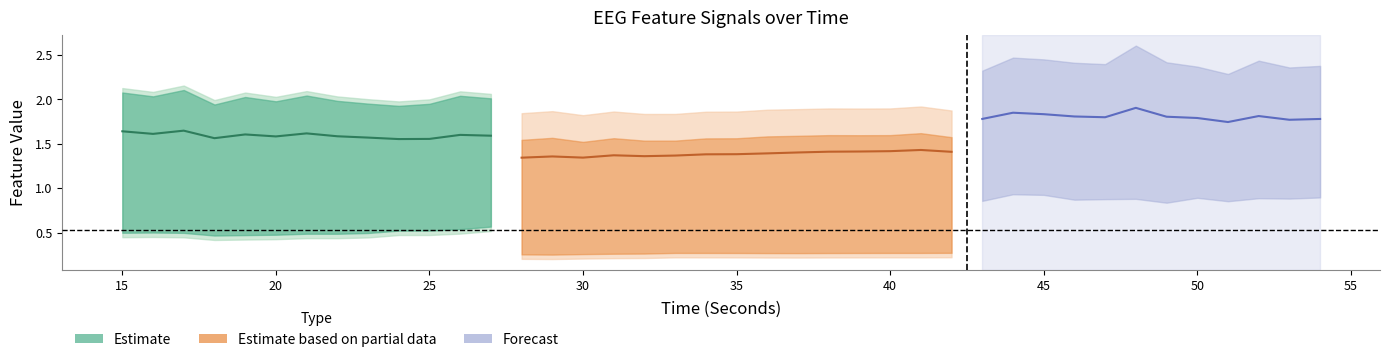

The hjorthMobility_EEG series shows 0.5 at 26. True or false?

True